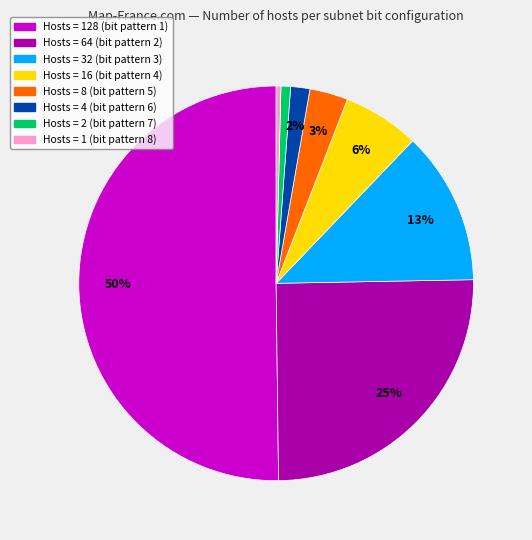

Which category accounts for the majority?

Hosts = 128 (bit pattern 1)